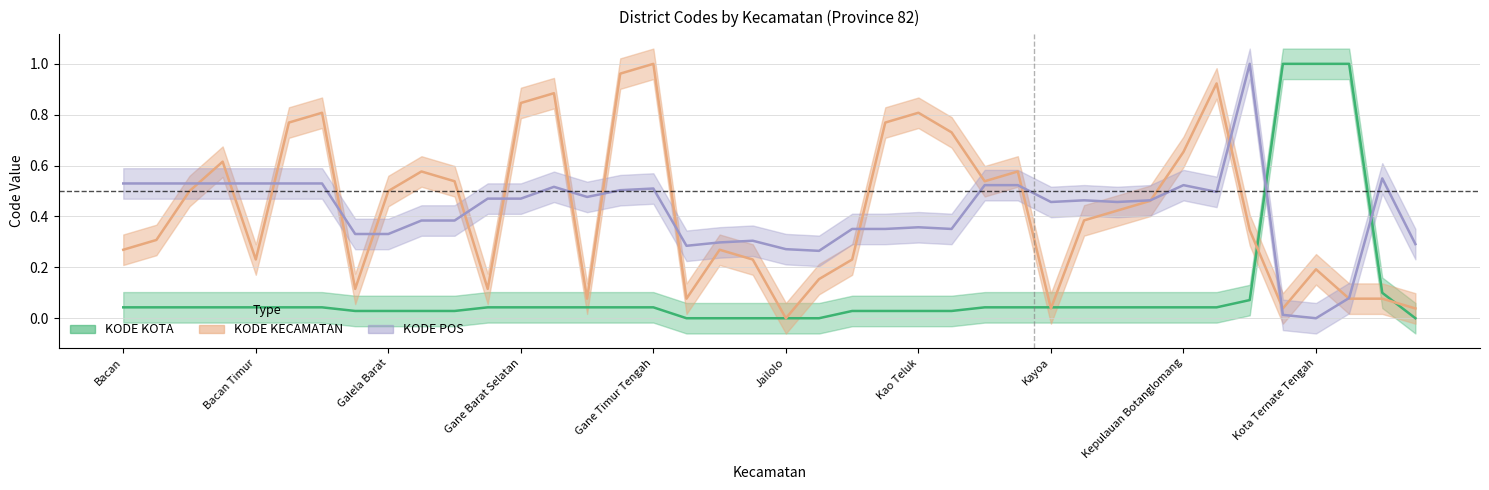

What is the difference between the maximum and minimum values in the KODE POS series?

1.0